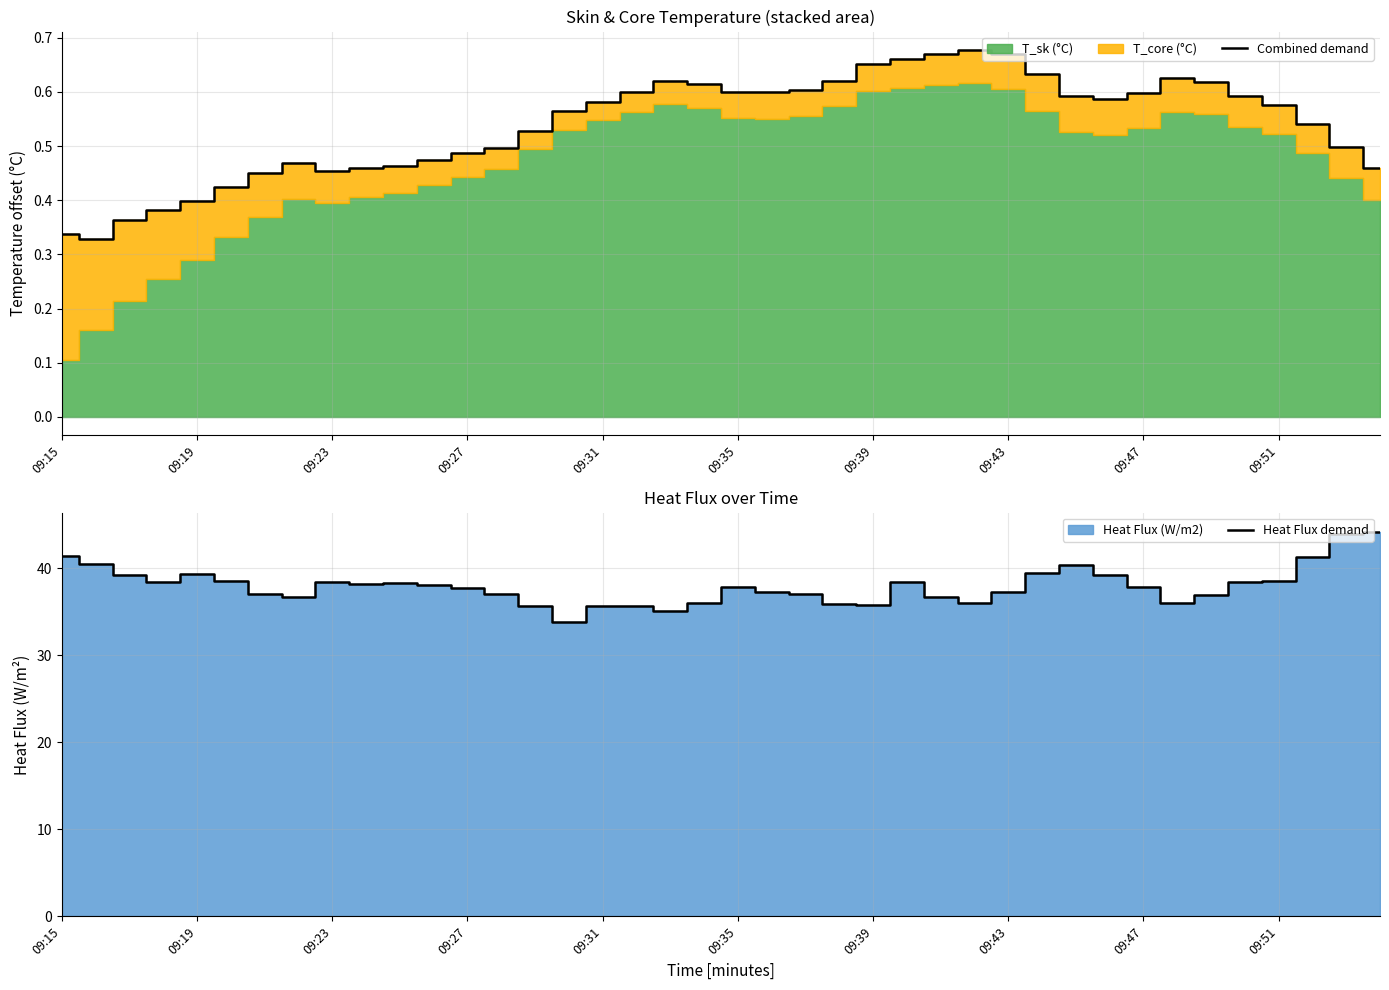

What is the approximate value of Heat Flux demand at 25?

38.4